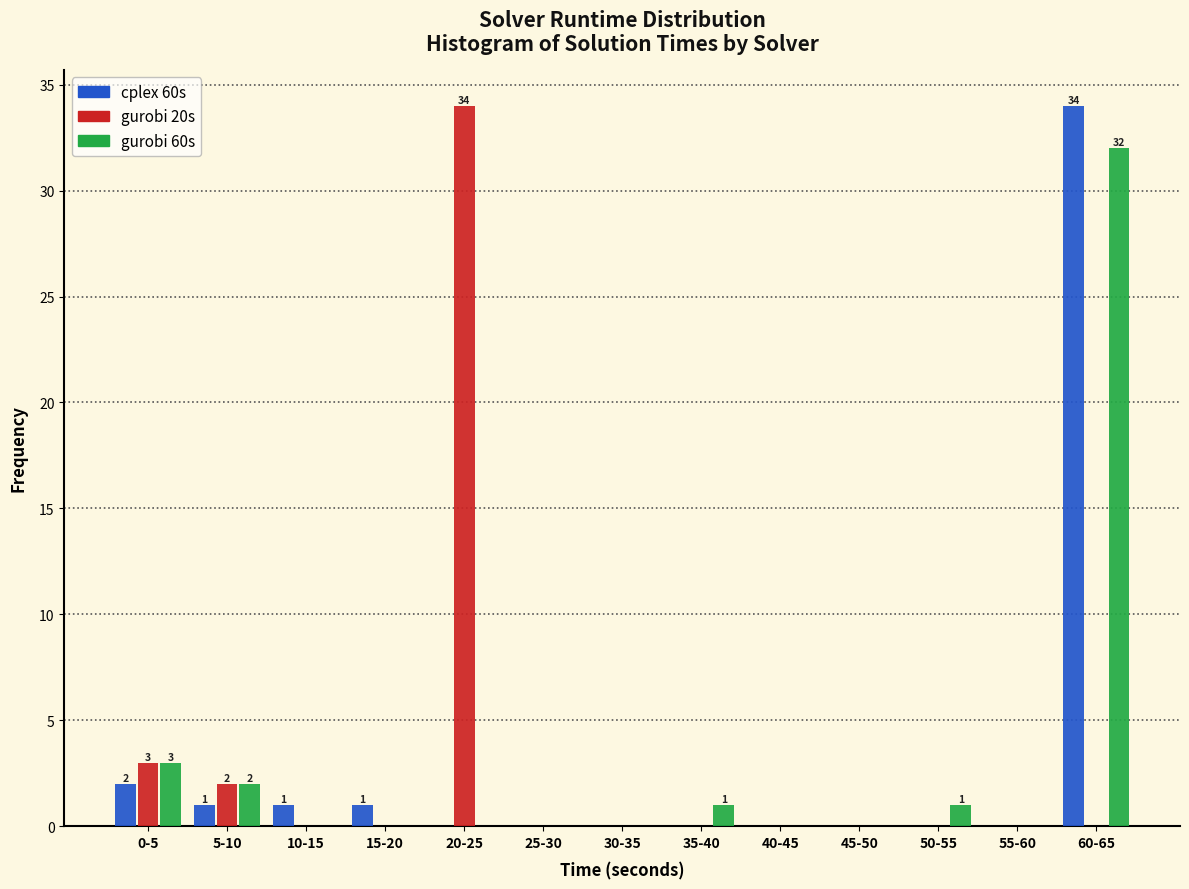

What is the sum of the gurobi 20s values at 20-25 and 15-20?

34